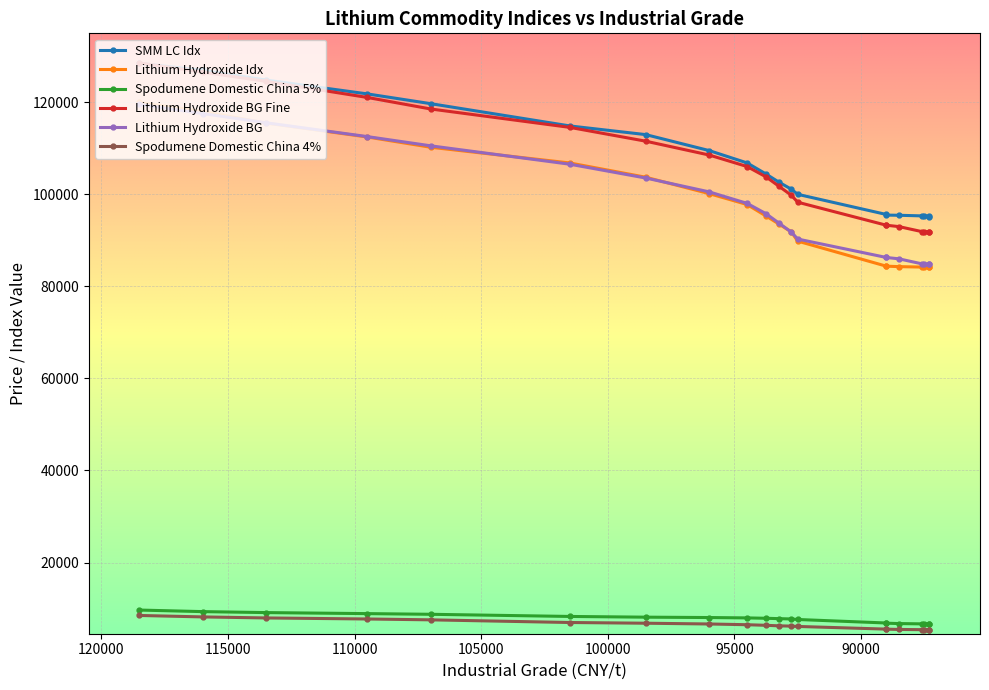

What are all the series names shown in the legend?

SMM LC Idx, Lithium Hydroxide Idx, Spodumene Domestic China 5%, Lithium Hydroxide BG Fine, Lithium Hydroxide BG, Spodumene Domestic China 4%